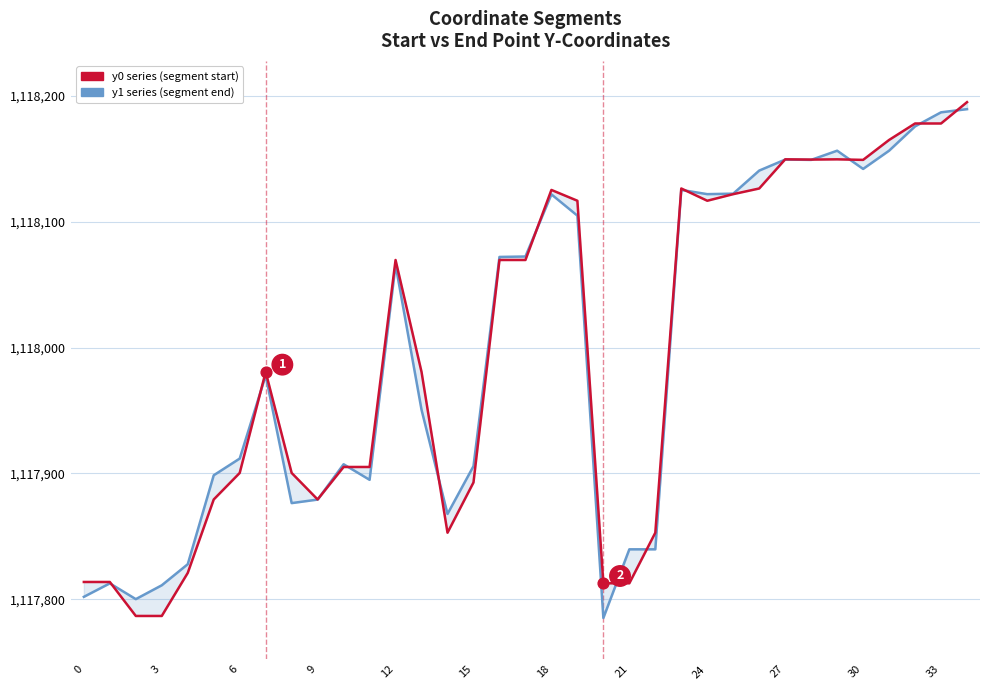

At how many categories does at least one series exceed 1117834?

29